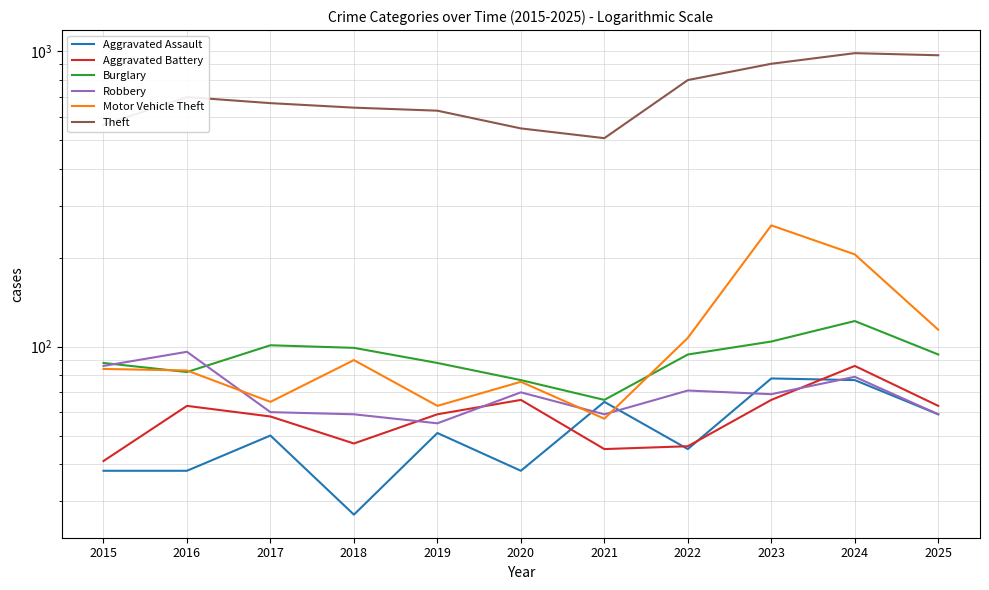

Reading left to right, transcribe all the data shown in this chart.

Aggravated Assault: 38	38	50	27	51	38	65	45	78	77	59
Aggravated Battery: 41	63	58	47	59	66	45	46	66	86	63
Burglary: 88	82	101	99	88	77	66	94	104	122	94
Robbery: 86	96	60	59	55	70	59	71	69	79	59
Motor Vehicle Theft: 84	83	65	90	63	76	57	107	257	205	114
Theft: 562	698	666	643	628	547	507	797	905	983	967